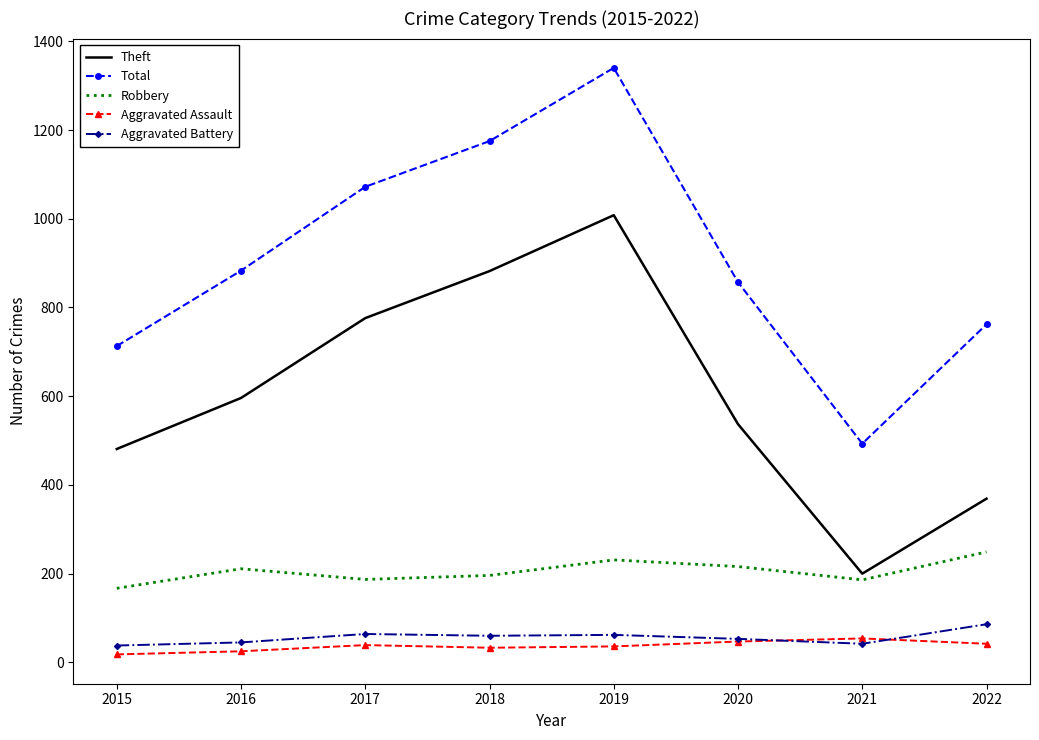

True or false: Total has a value of 357 at 2022.

False